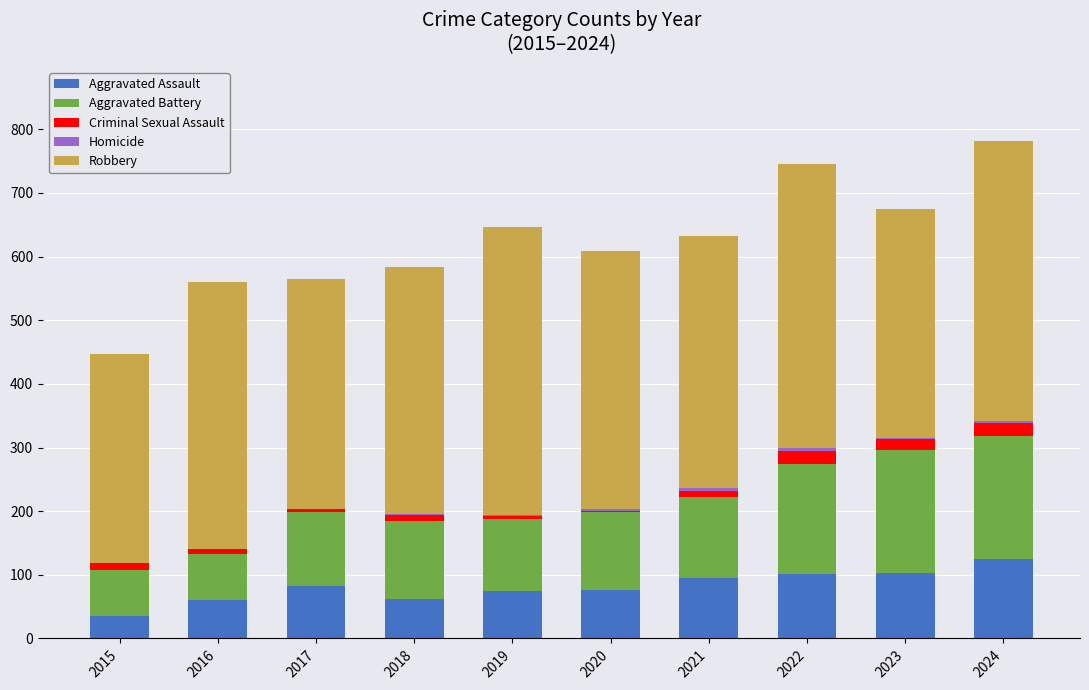

What is the maximum value for Aggravated Assault?

125